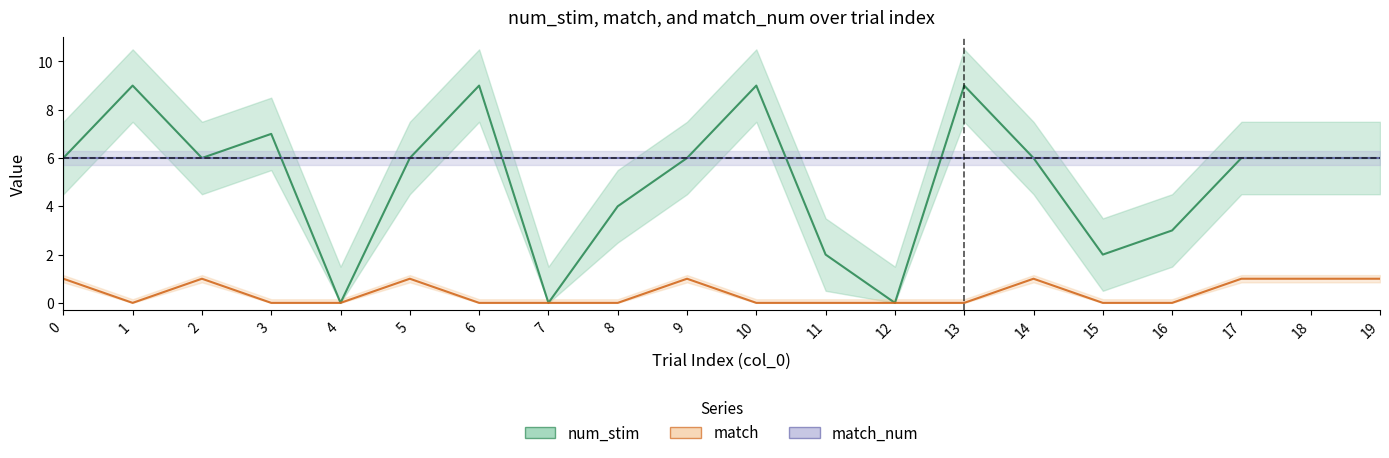

Which series changed the most between 13 and 19?

num_stim